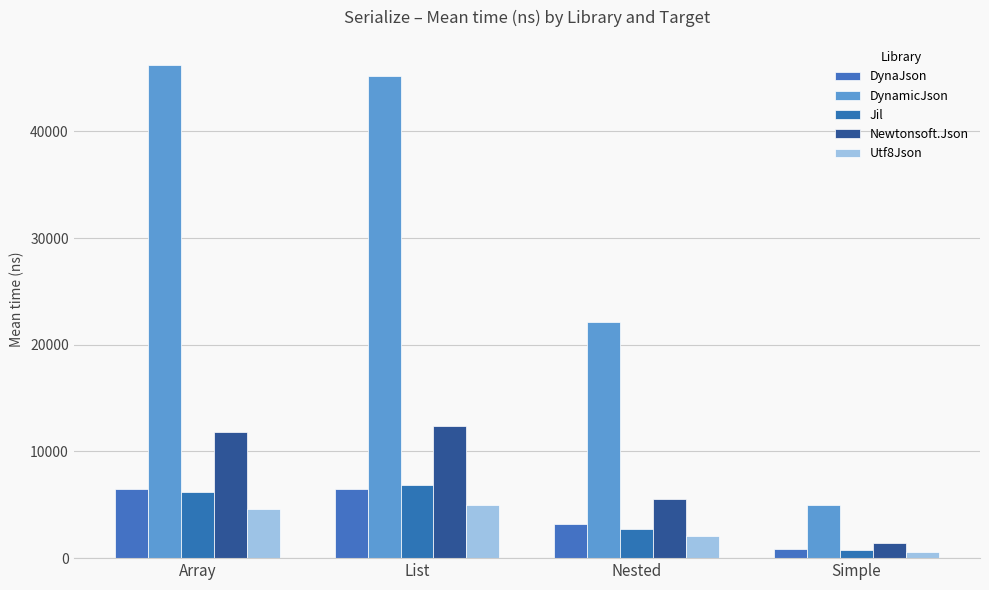

What is the greatest value displayed?

46273.1